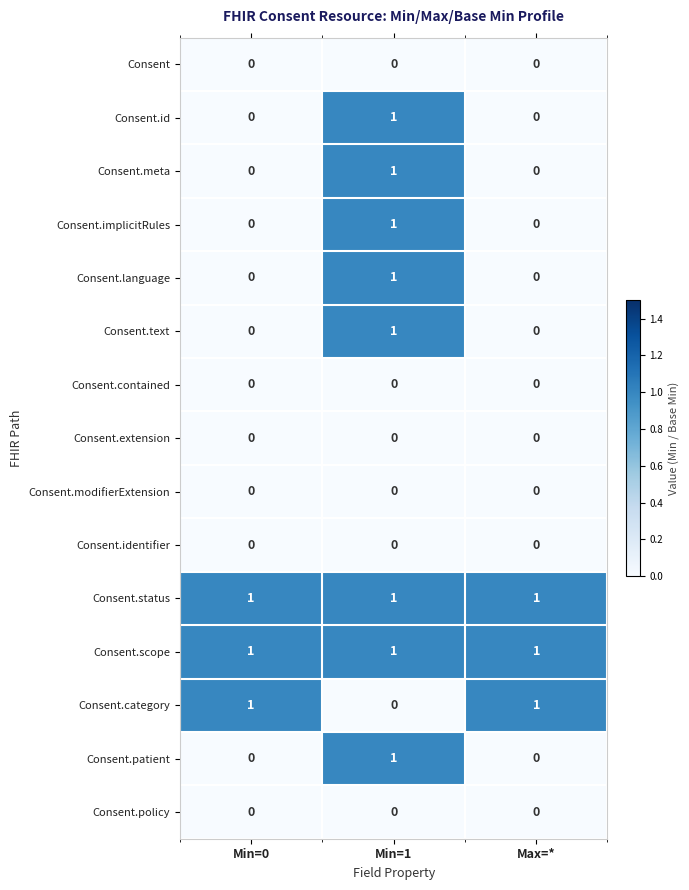

The Consent.meta series shows 0 at Min=1. True or false?

False